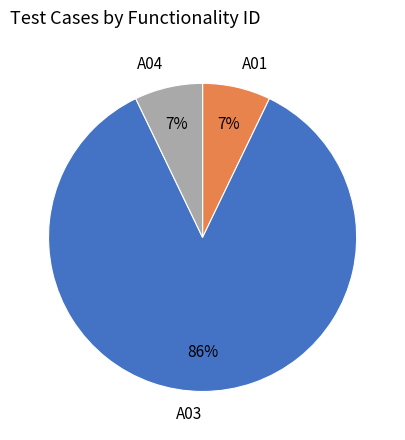

Is it true that A01 is 1% of the pie?

False